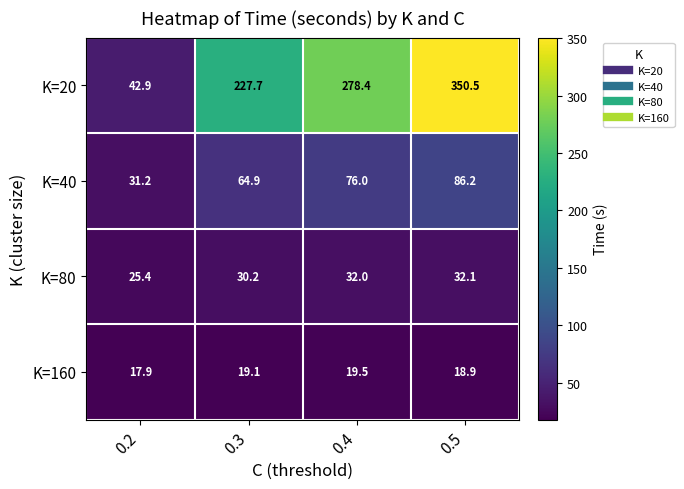

Which label corresponds to the largest value in the chart?

0.5